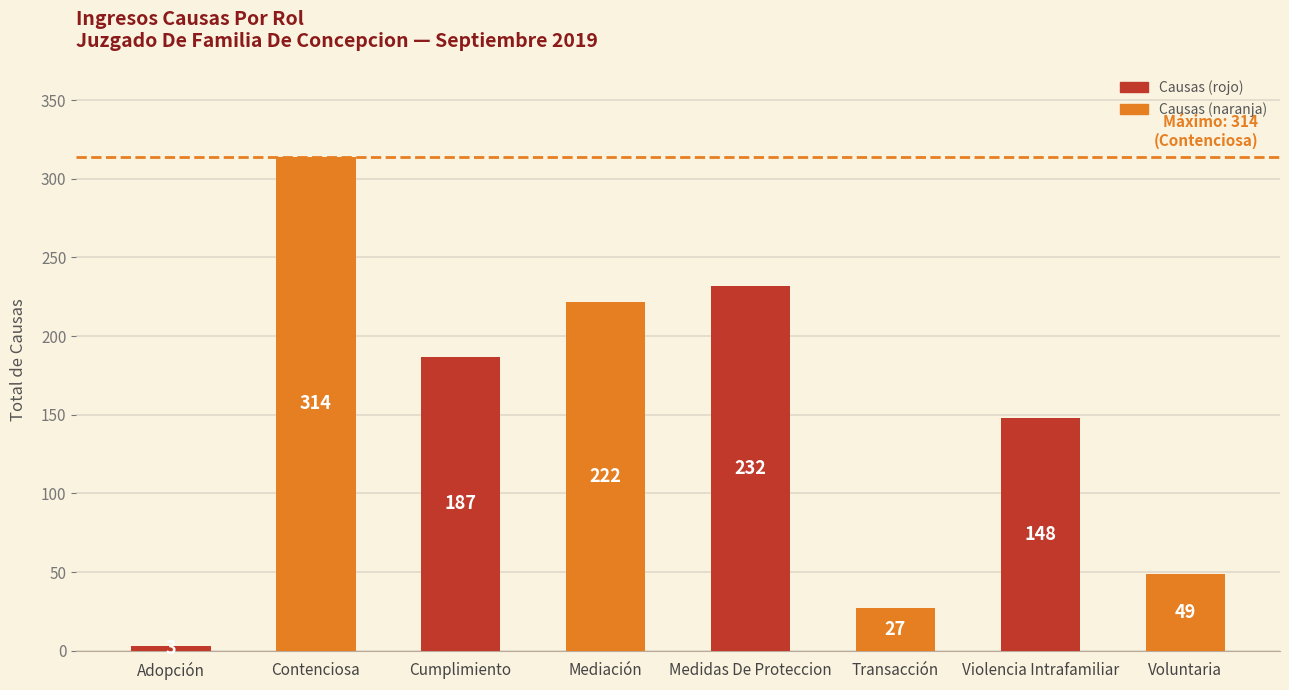

What is the difference between the values at Transacción and Medidas De Proteccion?

205